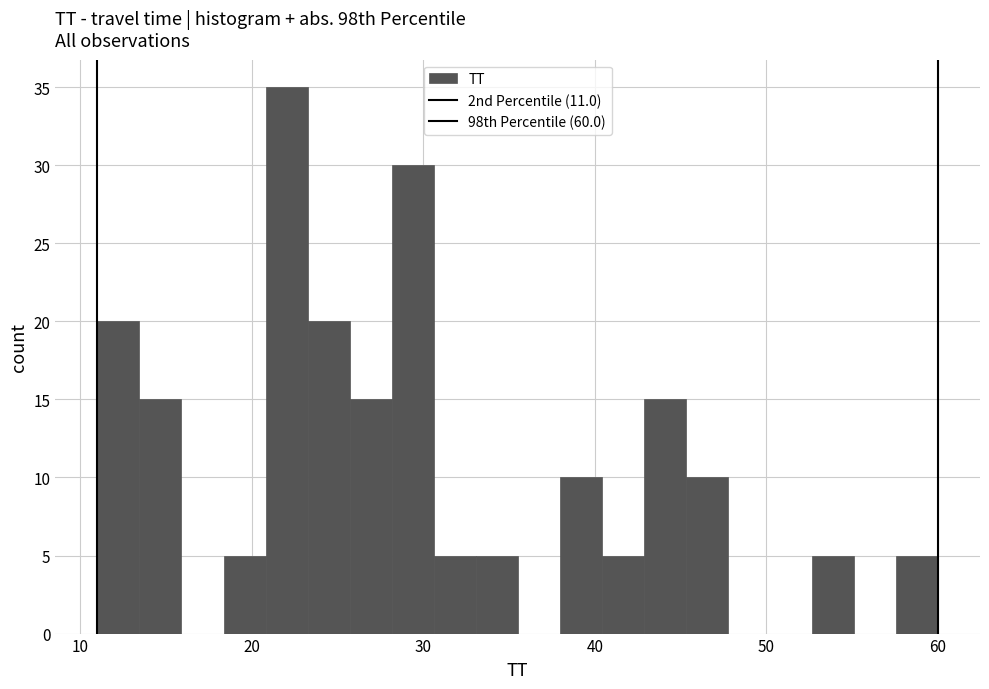

Around what value on the x-axis is the tallest bar? Give the approximate position of its centre, as read against the axis.

22